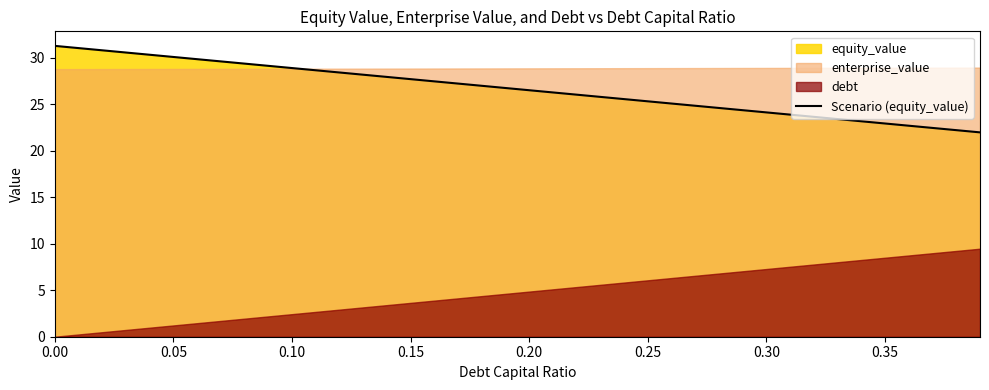

Reading left to right, what are all the values shown in this chart?

31.3	31.0	30.8	30.6	30.3	30.1	29.9	29.6	29.4	29.1	28.9	28.7	28.4	28.2	27.9	27.7	27.5	27.2	27.0	26.8	26.5	26.3	26.0	25.8	25.6	25.3	25.1	24.8	24.6	24.4	24.1	23.9	23.7	23.4	23.2	22.9	22.7	22.5	22.2	22.0